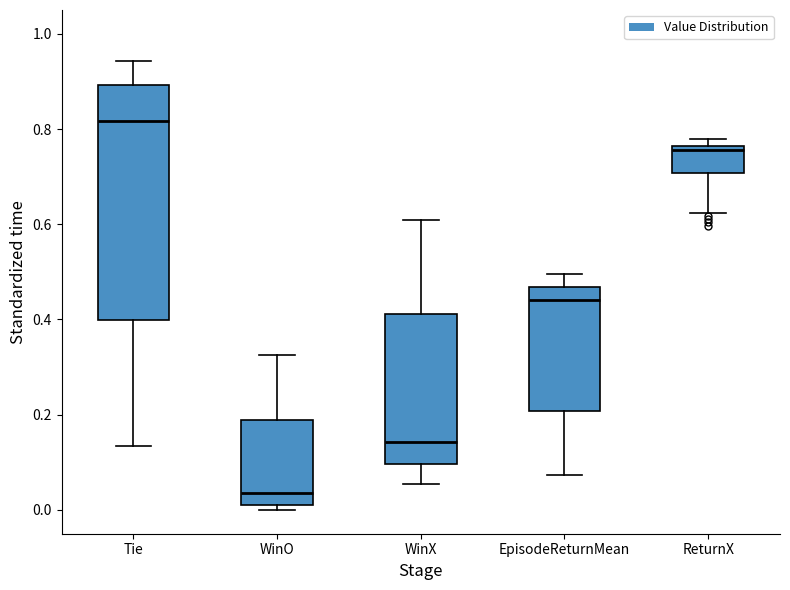

Which box's median line is the lowest?

WinO